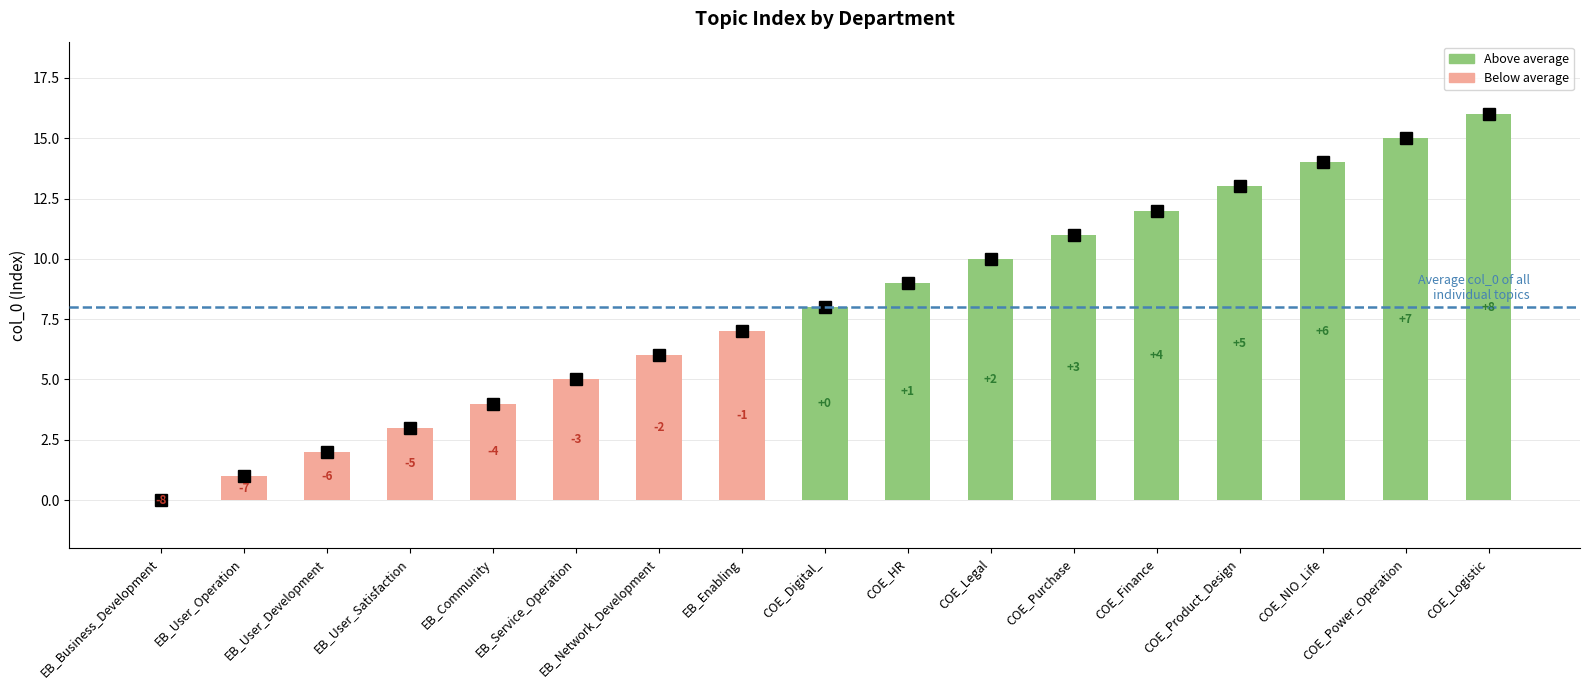

Reading right to left, what are all the values shown in this chart?

16	15	14	13	12	11	10	9	8	7	6	5	4	3	2	1	0